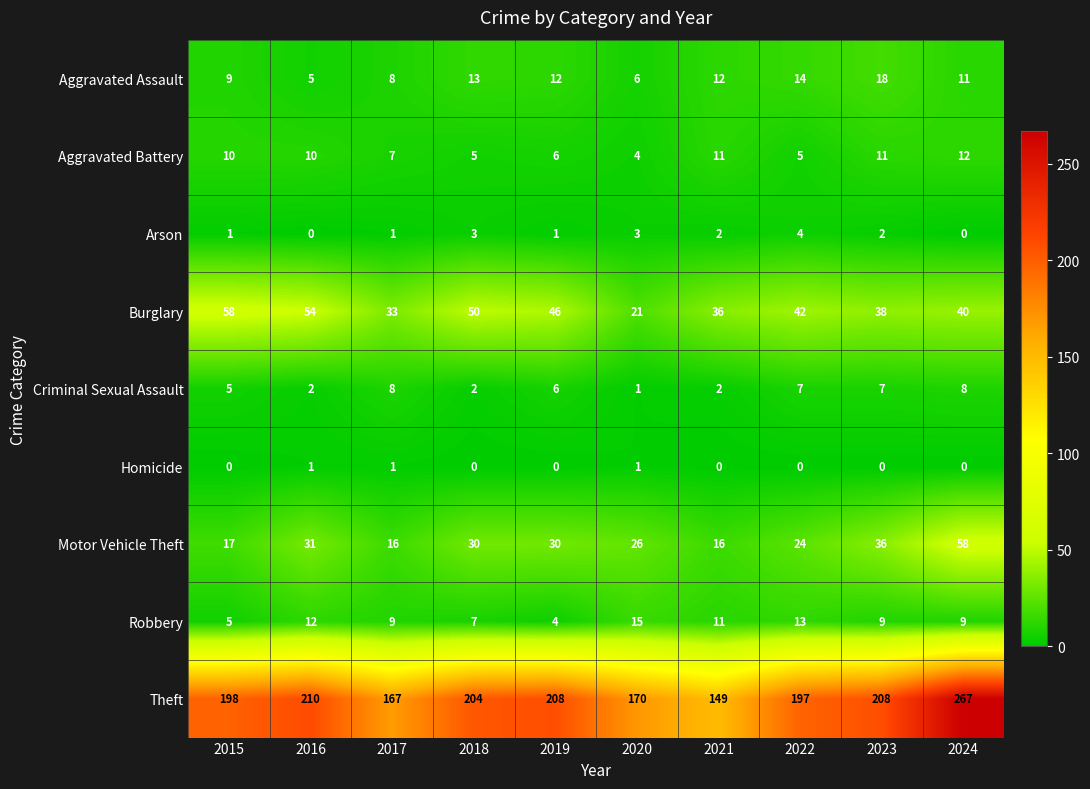

What is the difference between the maximum and minimum values in the Aggravated Assault series?

13